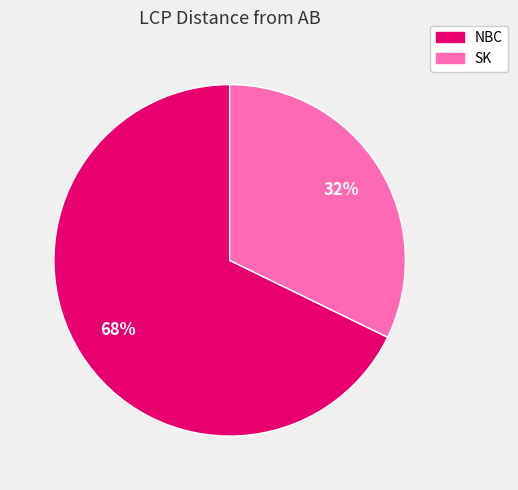

Which slice is the largest?

NBC